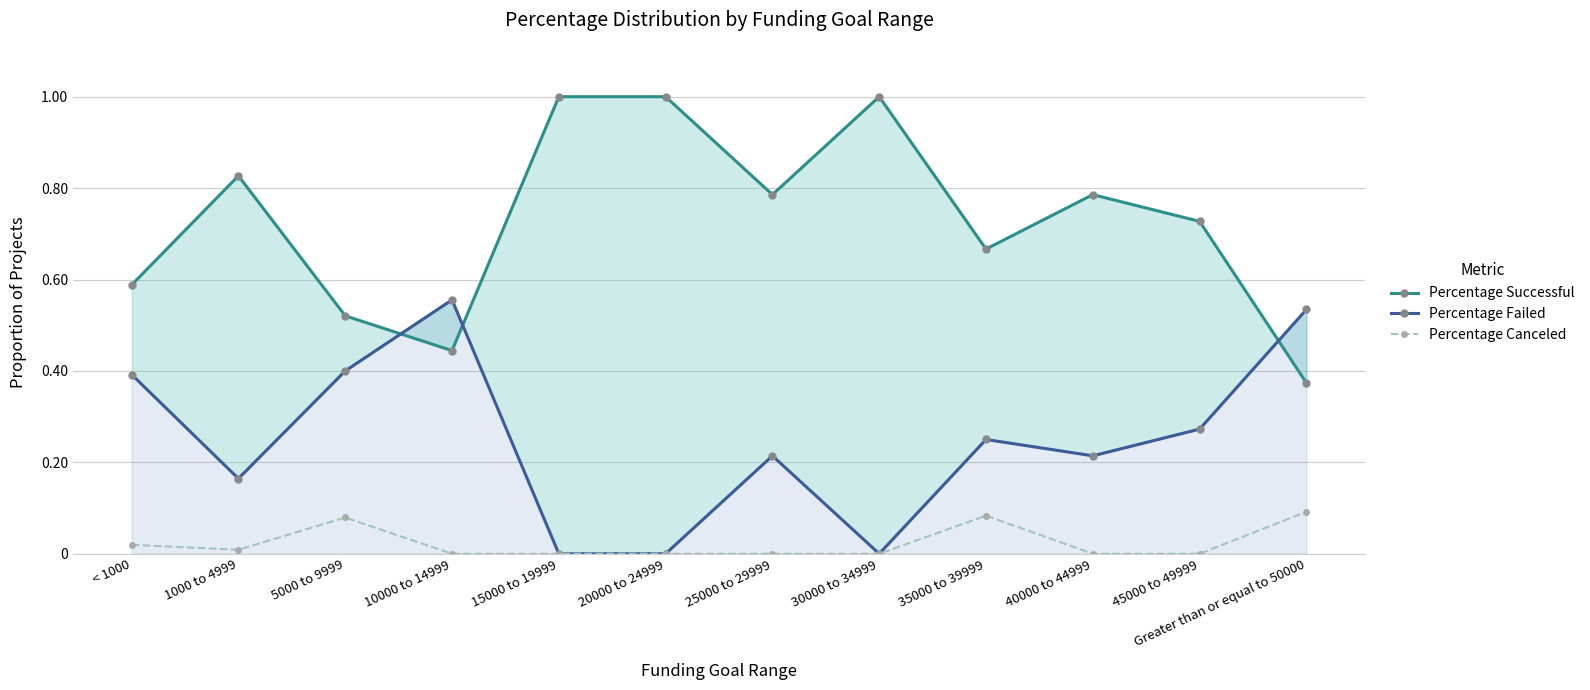

Reading left to right, extract all data points from this chart.

Percentage Successful: < 1000=0.6	1000 to 4999=0.8	5000 to 9999=0.5	10000 to 14999=0.4	15000 to 19999=1.0	20000 to 24999=1.0	25000 to 29999=0.8	30000 to 34999=1.0	35000 to 39999=0.7	40000 to 44999=0.8	45000 to 49999=0.7	Greater than or equal to 50000=0.4
Percentage Failed: < 1000=0.4	1000 to 4999=0.2	5000 to 9999=0.4	10000 to 14999=0.6	15000 to 19999=0.0	20000 to 24999=0.0	25000 to 29999=0.2	30000 to 34999=0.0	35000 to 39999=0.2	40000 to 44999=0.2	45000 to 49999=0.3	Greater than or equal to 50000=0.5
Percentage Canceled: < 1000=0.0	1000 to 4999=0.0	5000 to 9999=0.1	10000 to 14999=0.0	15000 to 19999=0.0	20000 to 24999=0.0	25000 to 29999=0.0	30000 to 34999=0.0	35000 to 39999=0.1	40000 to 44999=0.0	45000 to 49999=0.0	Greater than or equal to 50000=0.1